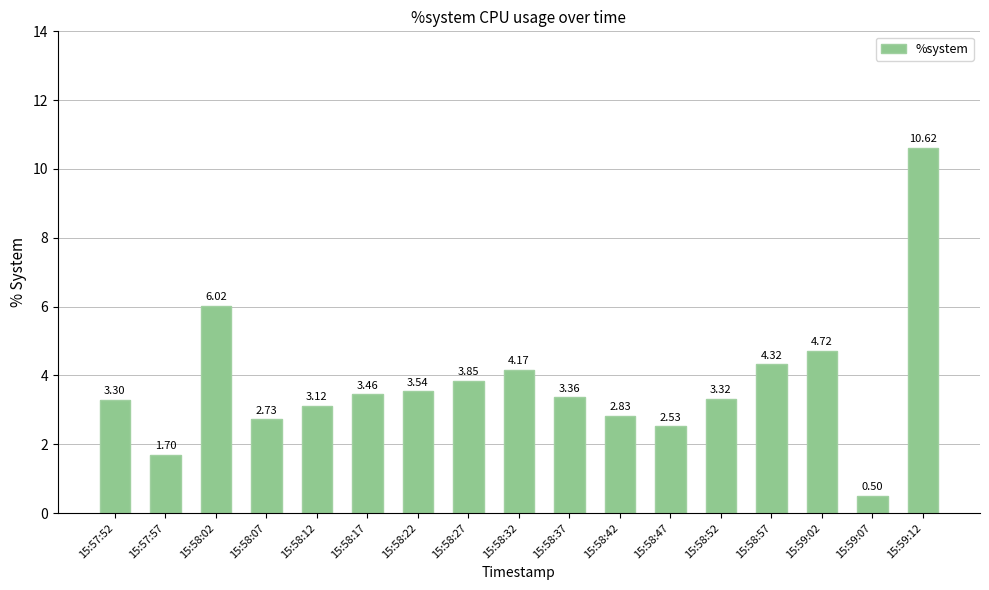

At which category does the chart reach its minimum across all series?

15:59:07